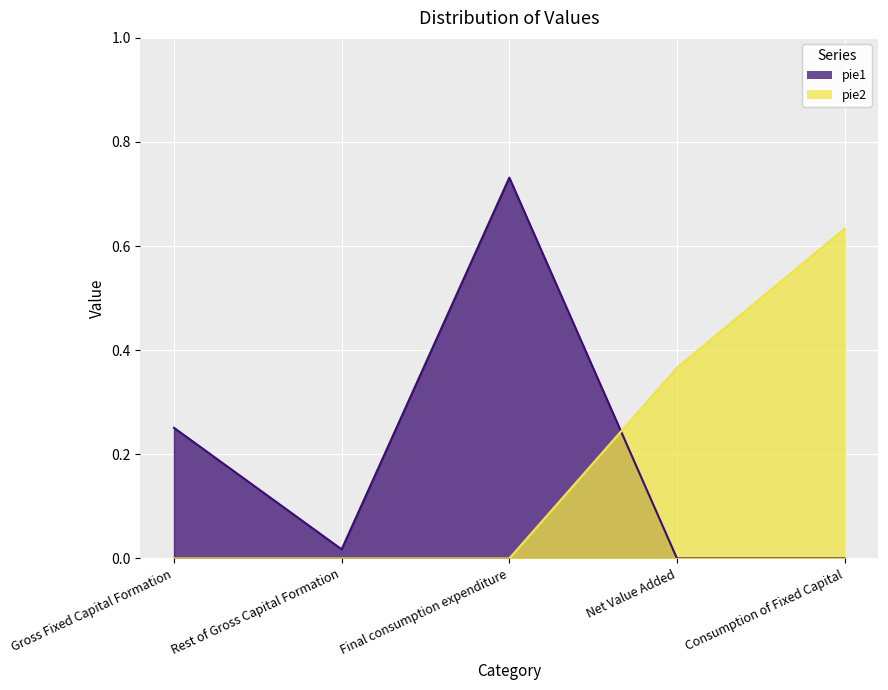

Rank the series by their maximum value, from lowest to highest.

pie2, pie1